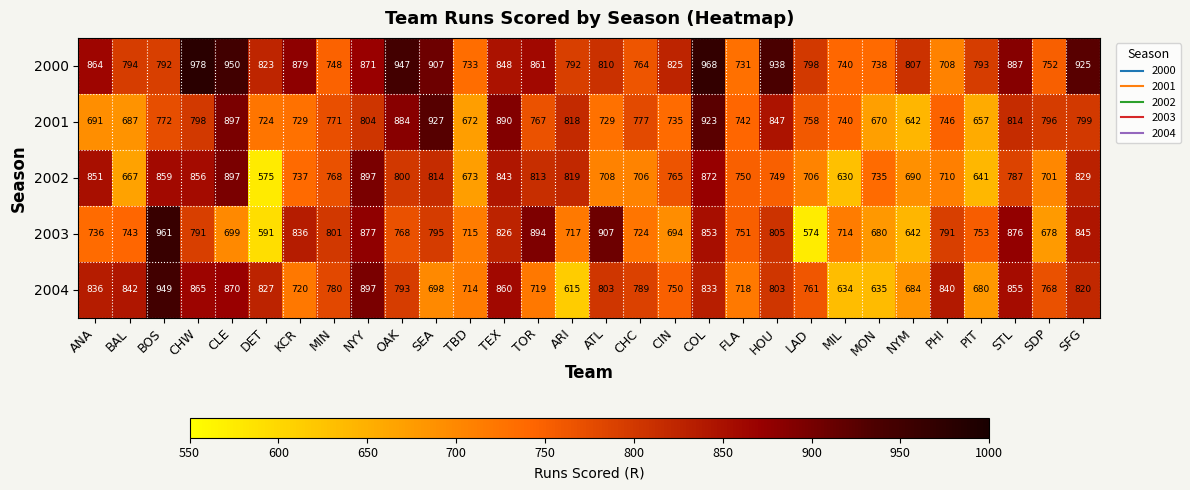

Which series has the largest total across all categories?

2000